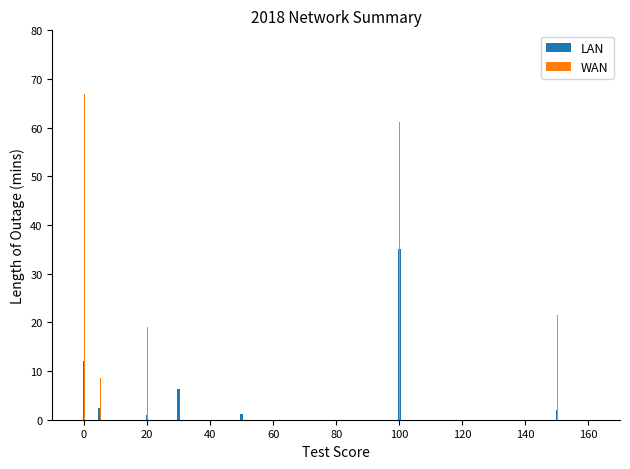

True or false: WAN has a value of 111.4 at 80.

False